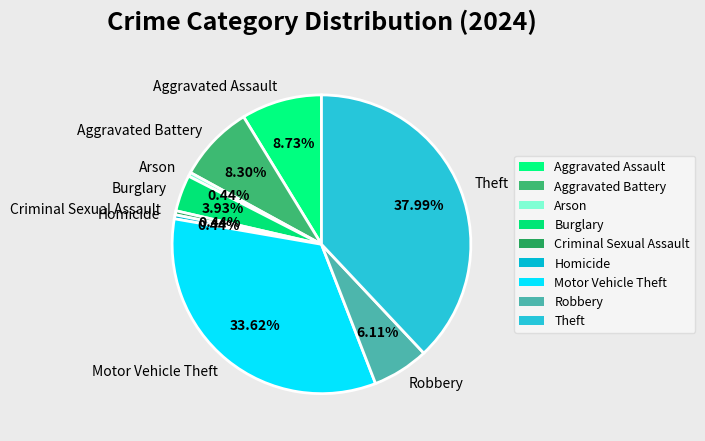

Count the number of slices in the pie.

9